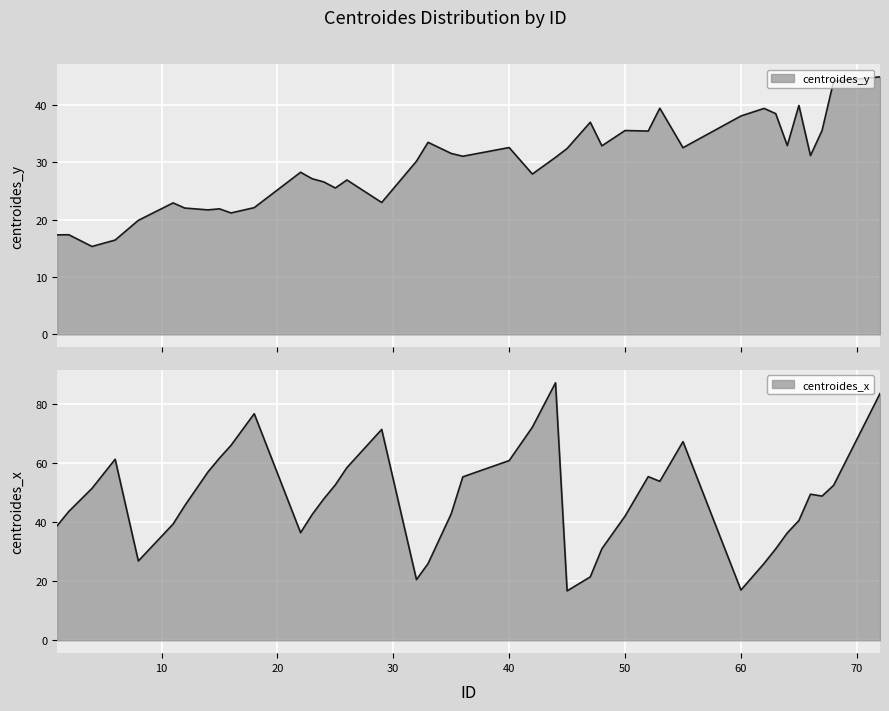

How many lines are shown in the chart?

2